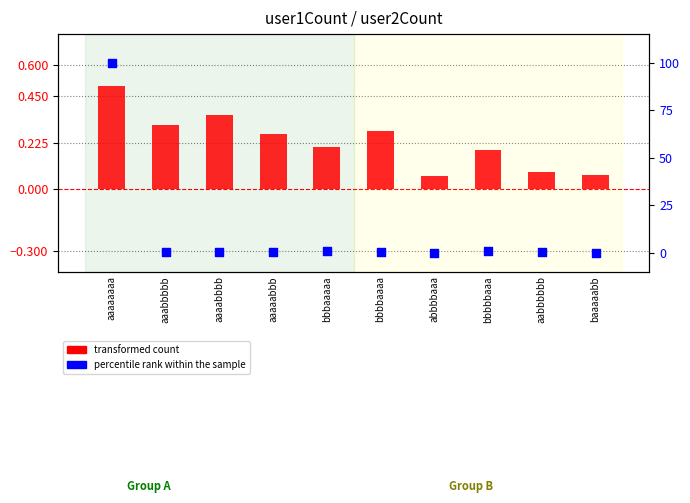

What are all the series names shown in the legend?

transformed count, percentile rank within the sample